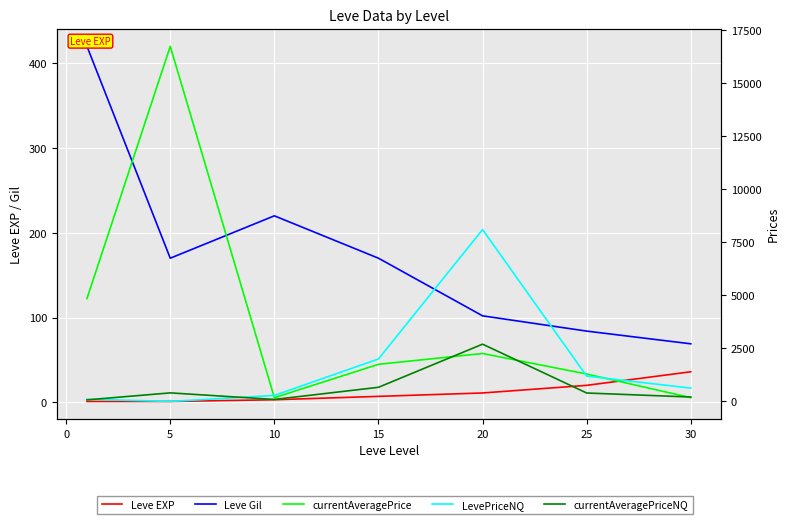

Which series has the widest spread of values?

currentAveragePrice